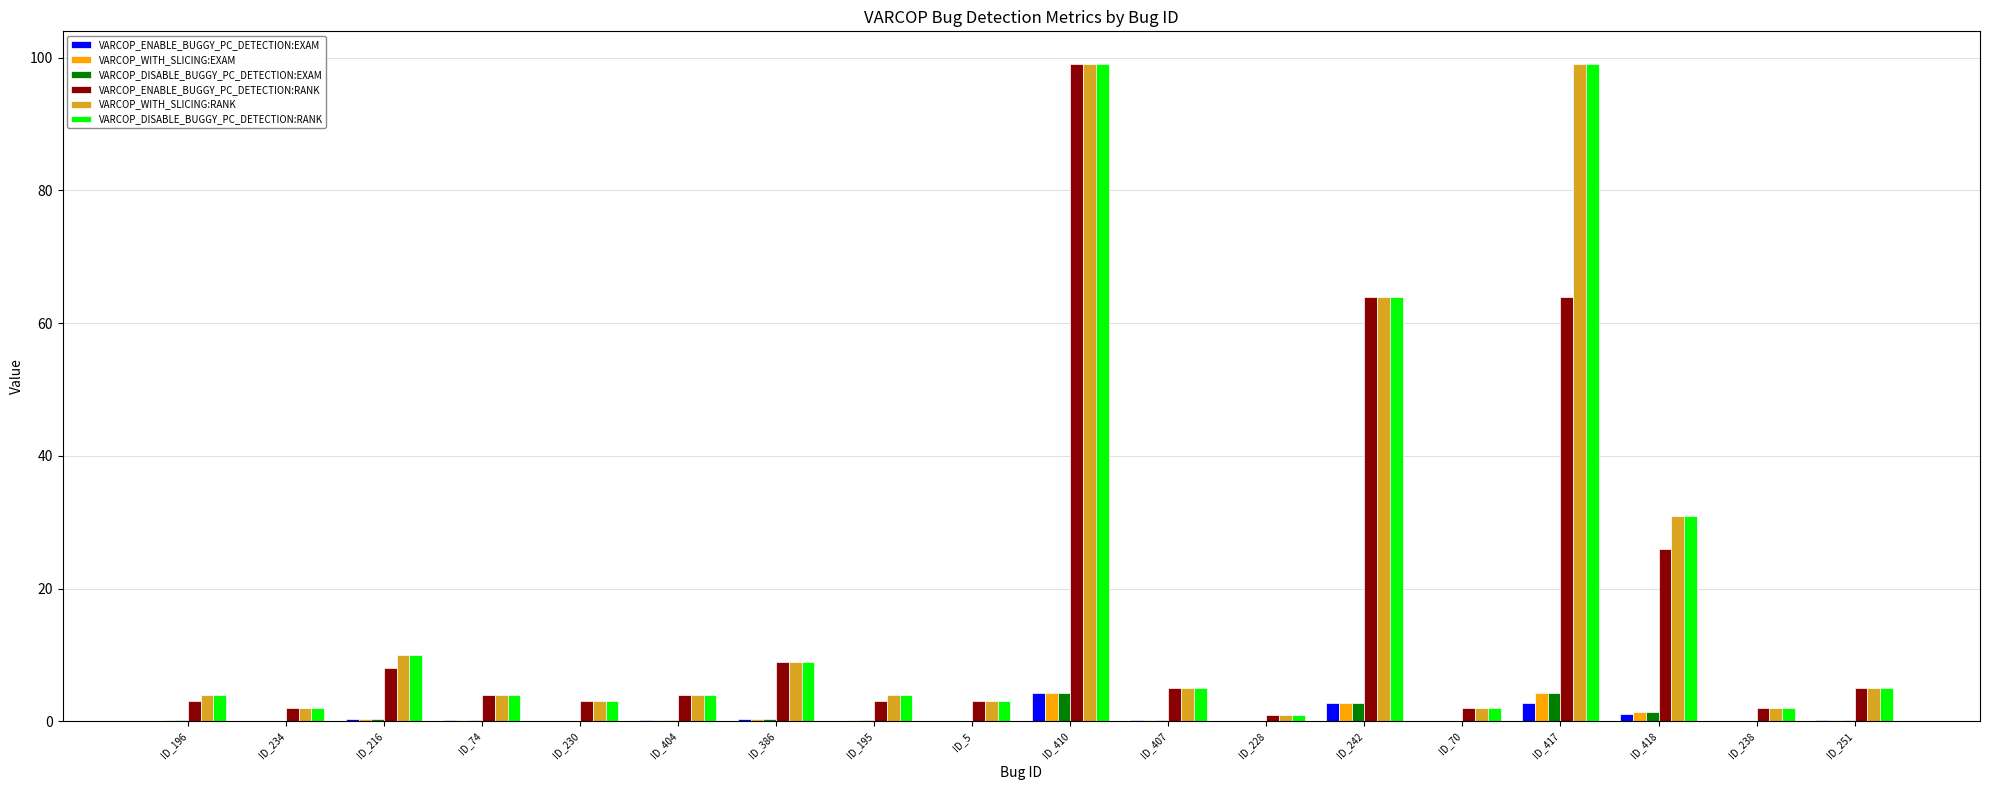

At which category is the sum across all series the highest?

ID_410